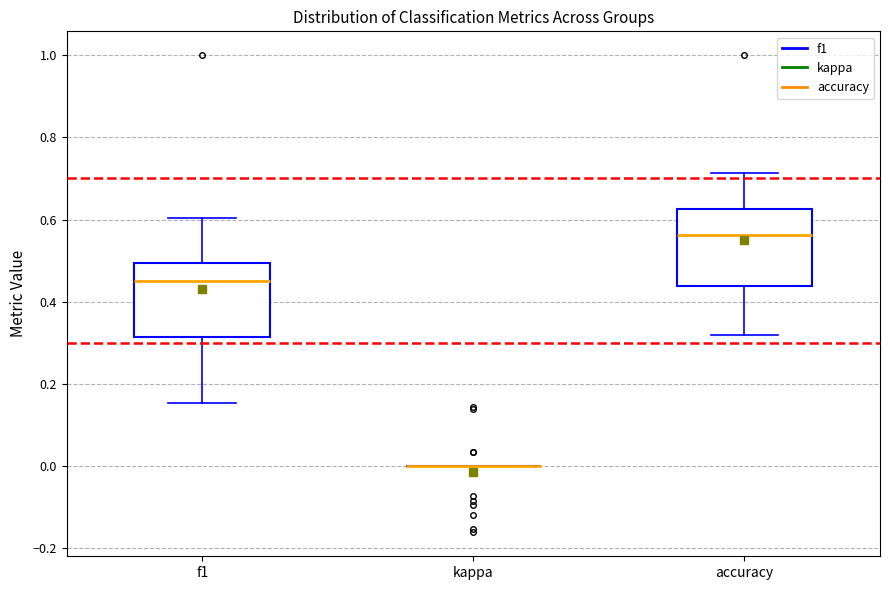

Where does the median line of the box for accuracy sit on the y-axis? The values are not printed on the chart, so give them approximately, as read against the axis.

0.56